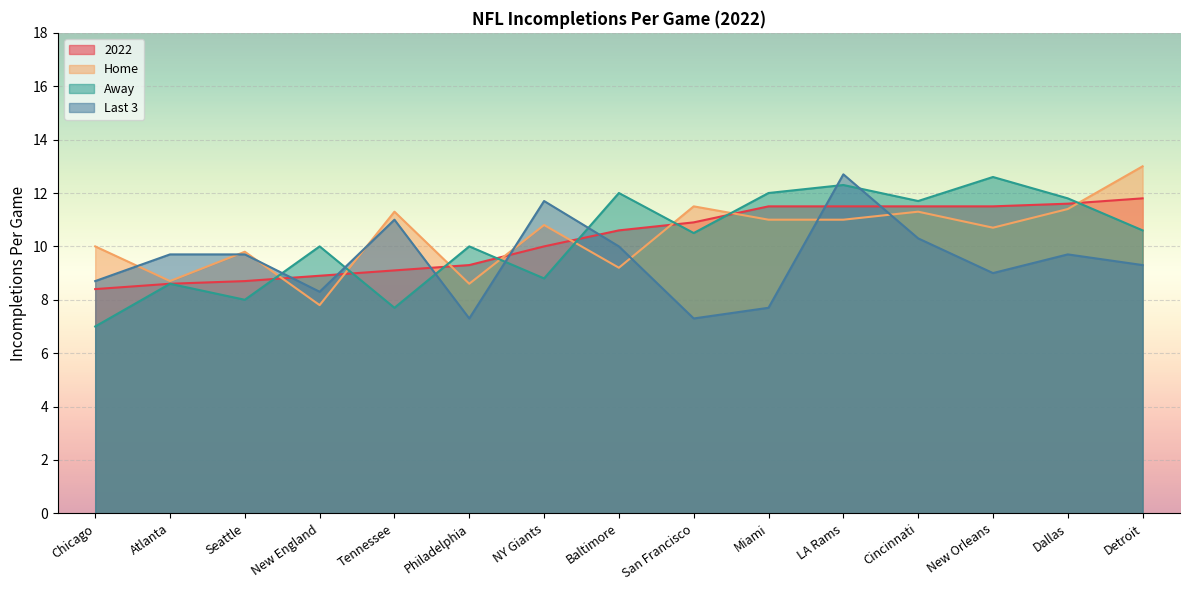

In Home, how many points are lower than both neighbors (excluding endpoints)?

5